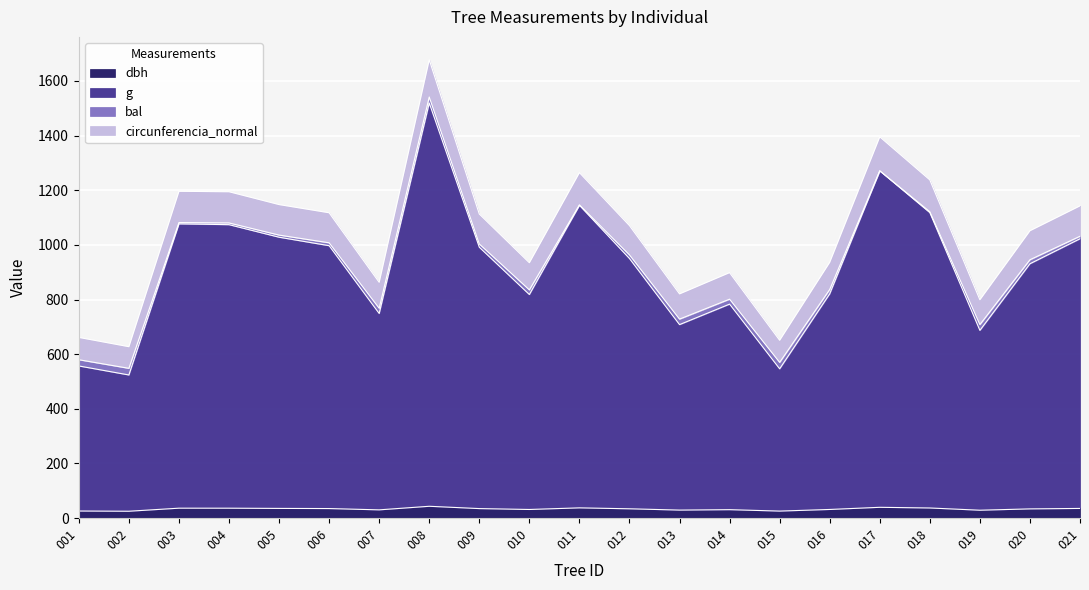

What is the maximum value for dbh?

43.4